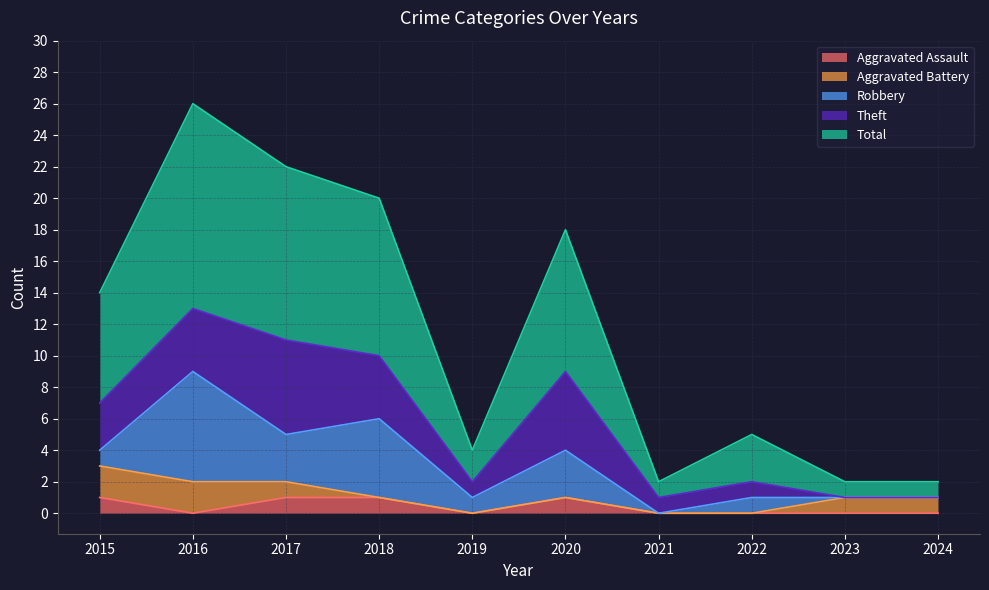

What is the difference between the maximum and second lowest values in the Theft series?

6